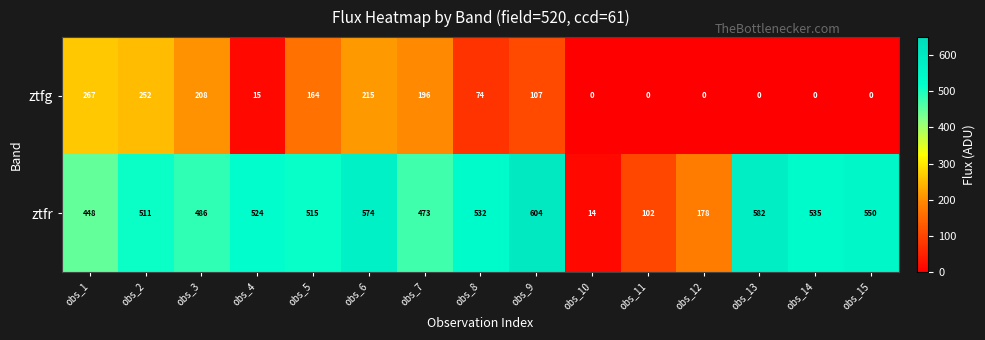

At how many categories does at least one series exceed 471?

11